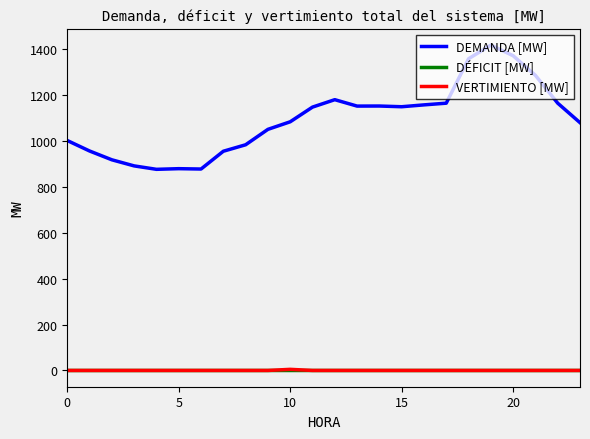

Which series has the largest range (max minus min)?

DEMANDA [MW]